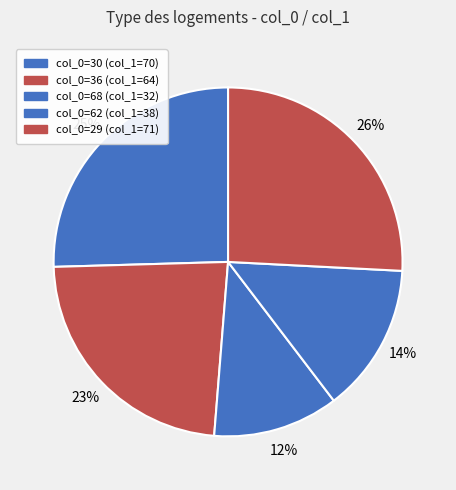

To the nearest percent, what is the difference between the largest and smallest slice percentages?

14%